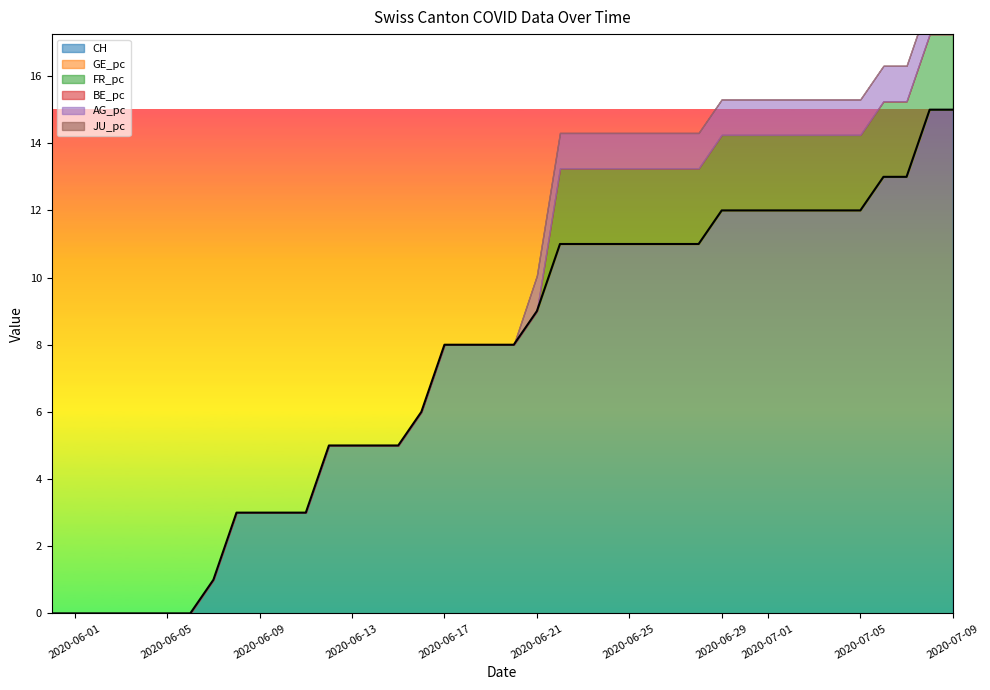

True or false: CH and AG_pc intersect in this chart.

False